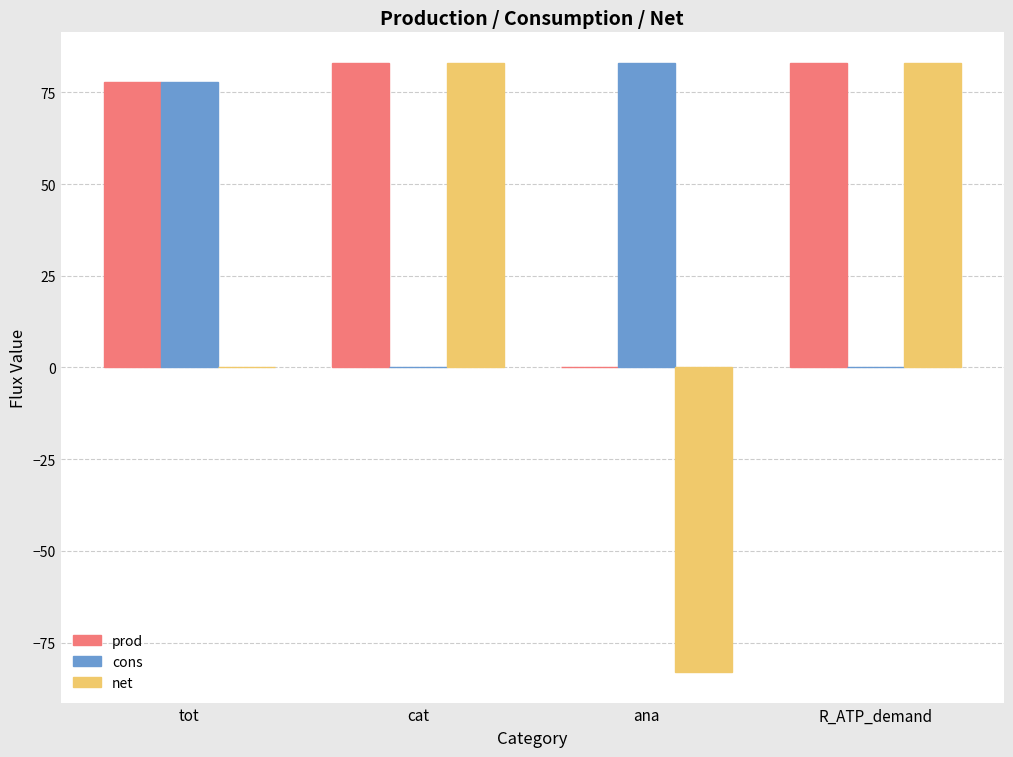

How many series are shown in this chart?

3